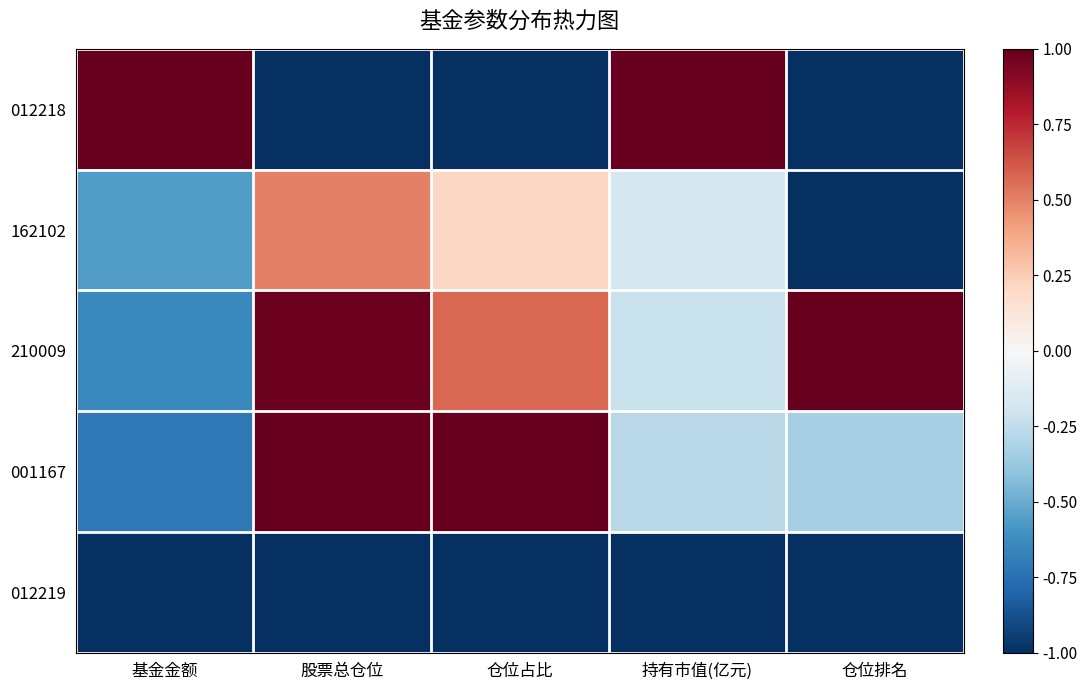

What is the smallest value displayed?

-1.0